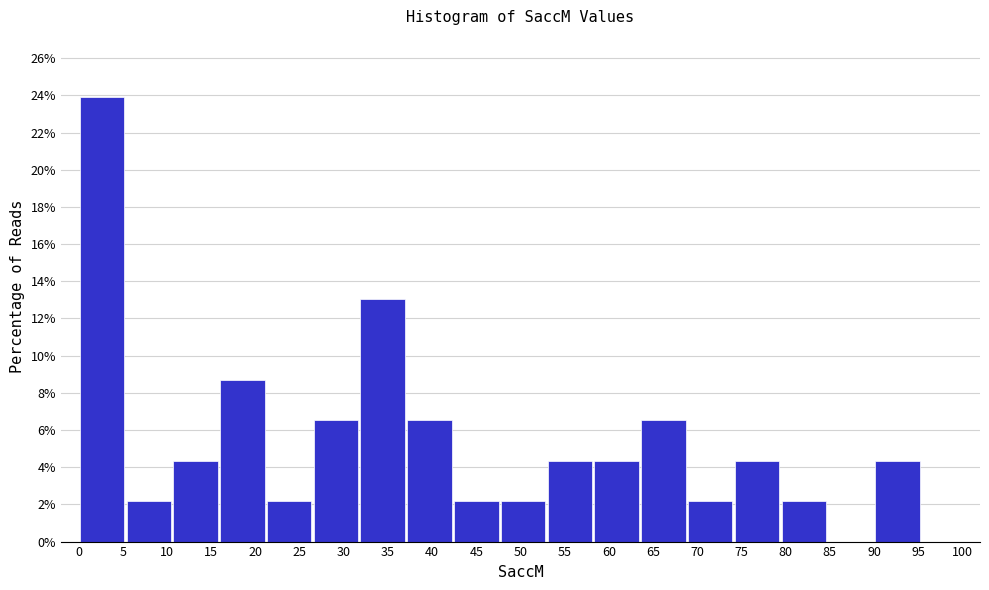

How tall is the bar that spans 37.0 to 42.5 on the x-axis? Neither the bar edges nor the heights are printed on the chart, so give them approximately, as read against the axes.

6.6